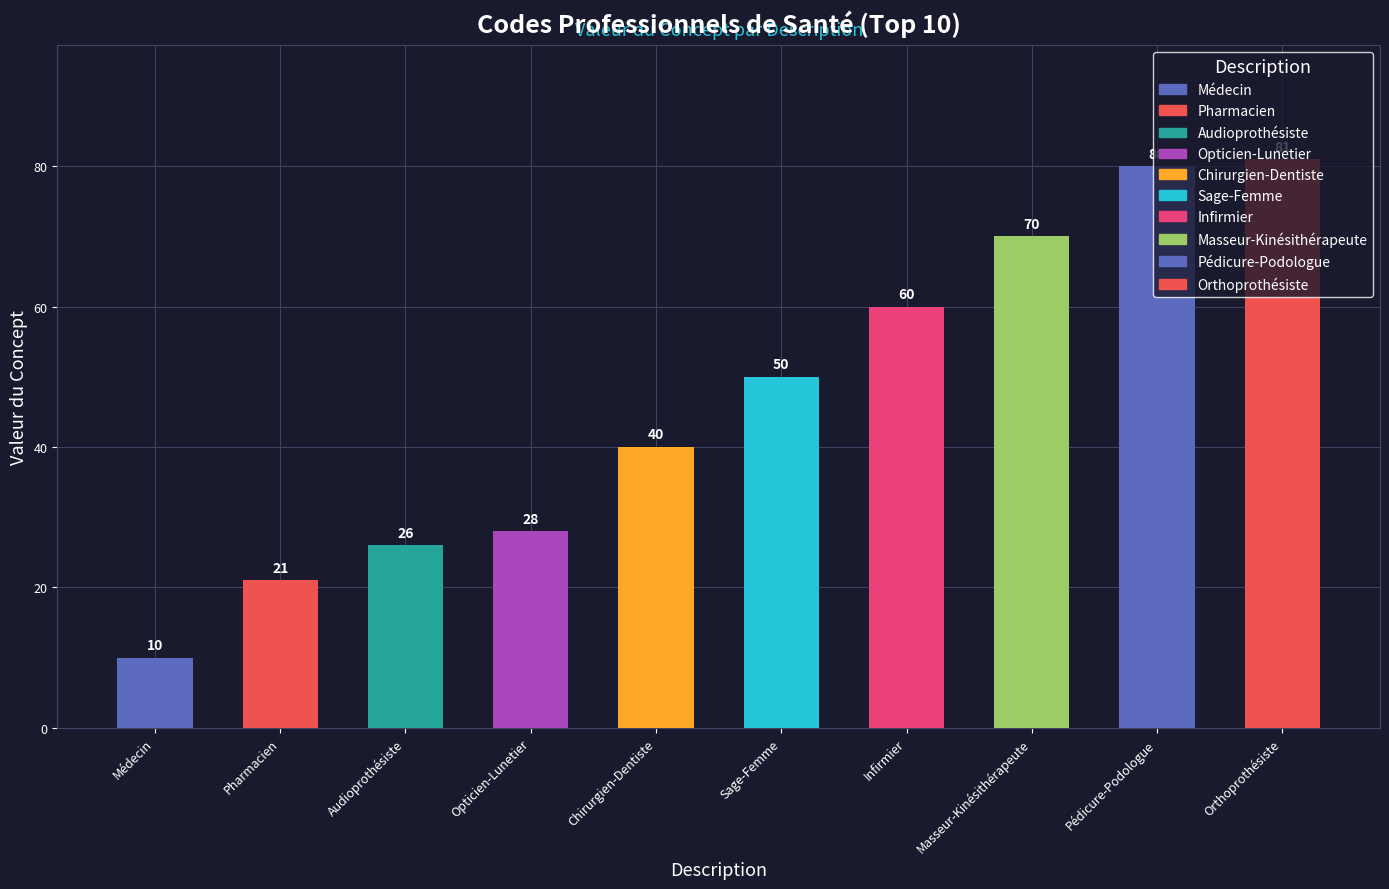

Is it true that the value at Orthoprothésiste is 81?

True